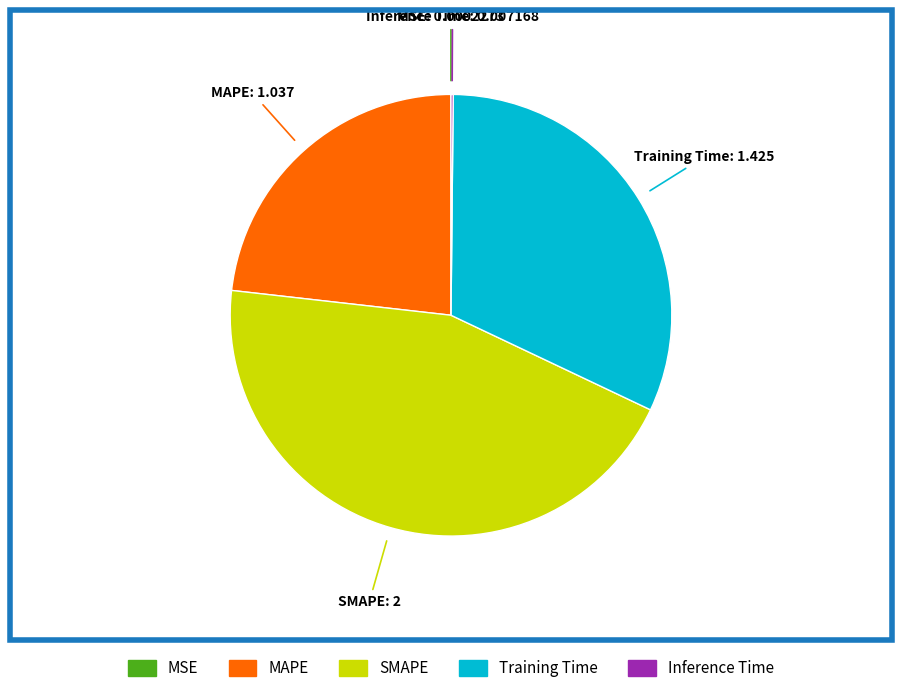

Approximately how many times larger is the value at SMAPE compared to MAPE?

1.9